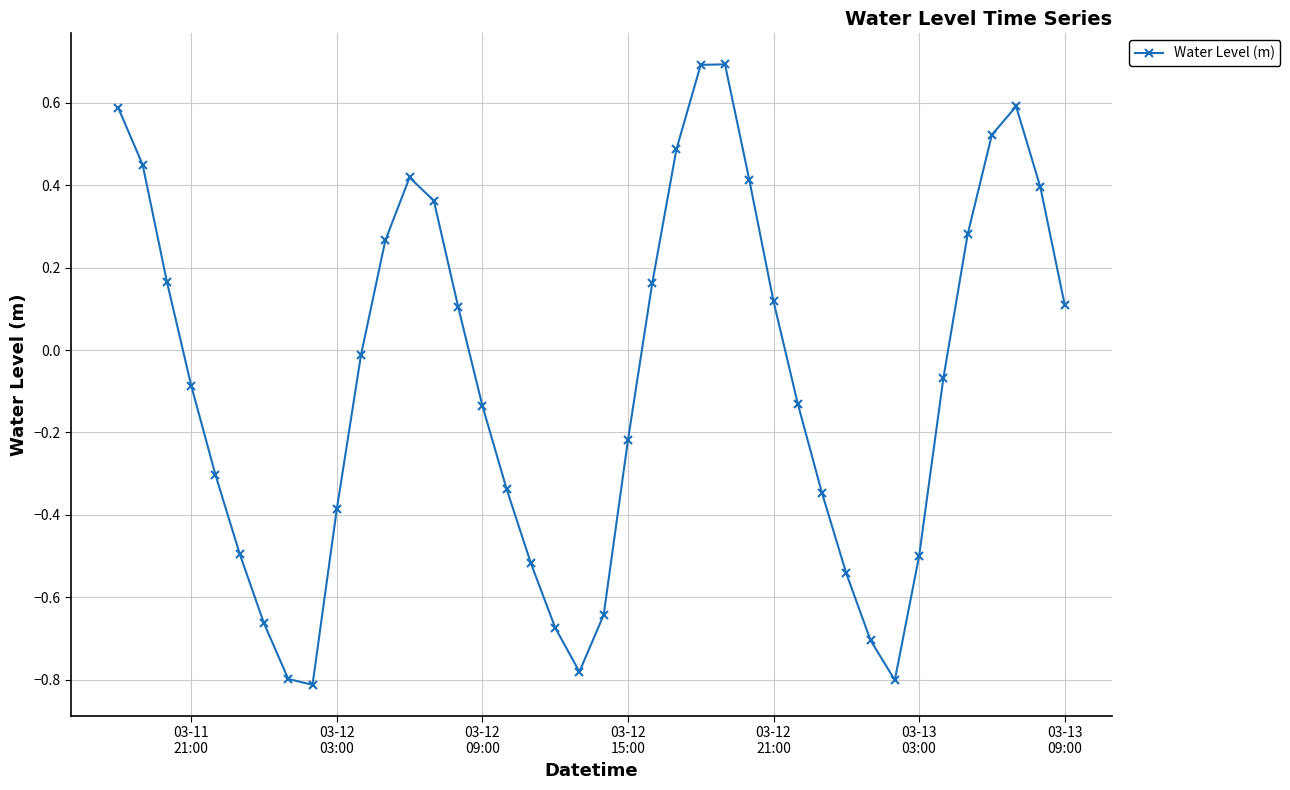

What is the greatest value displayed?

0.7